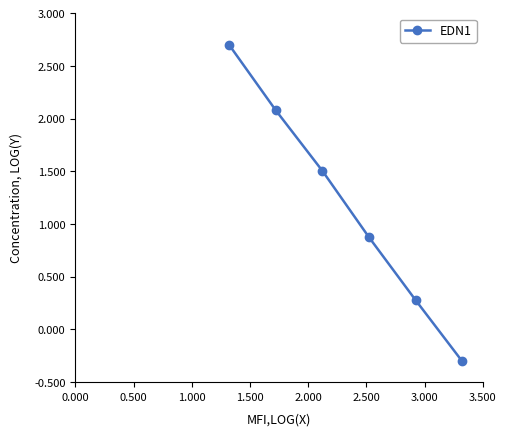

What is the difference between the second highest and second lowest values?

1.8